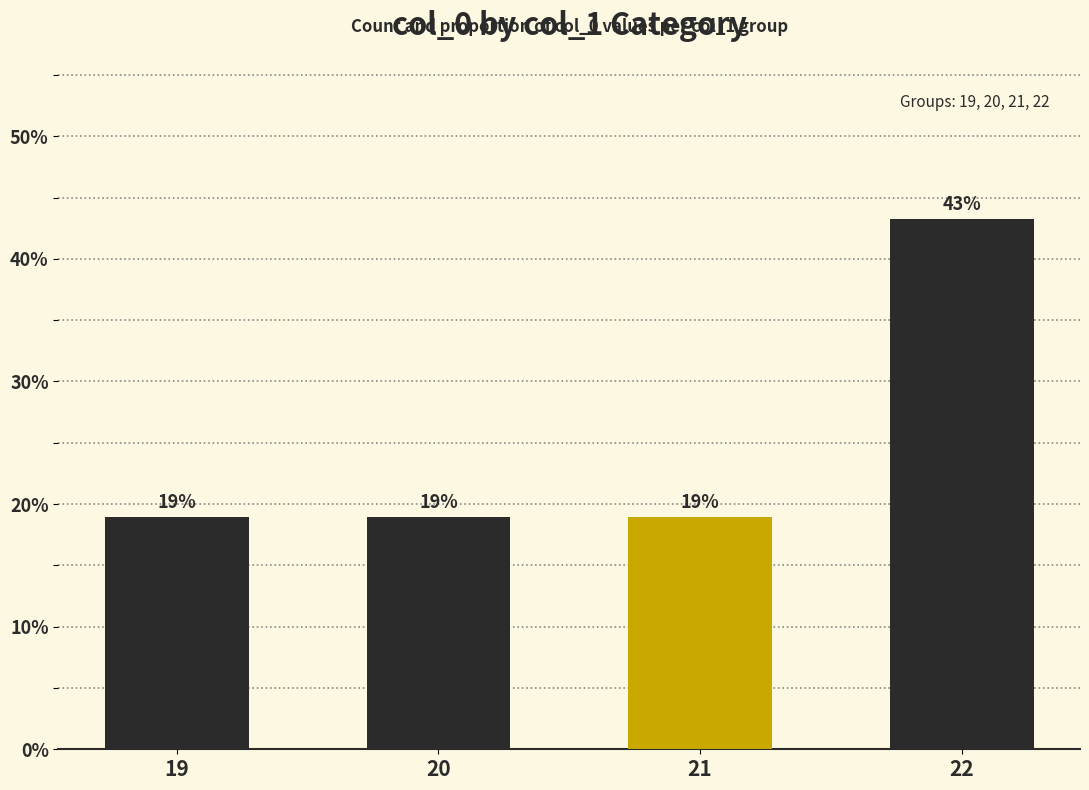

True or false: the data shows 74.5 at 22.

False